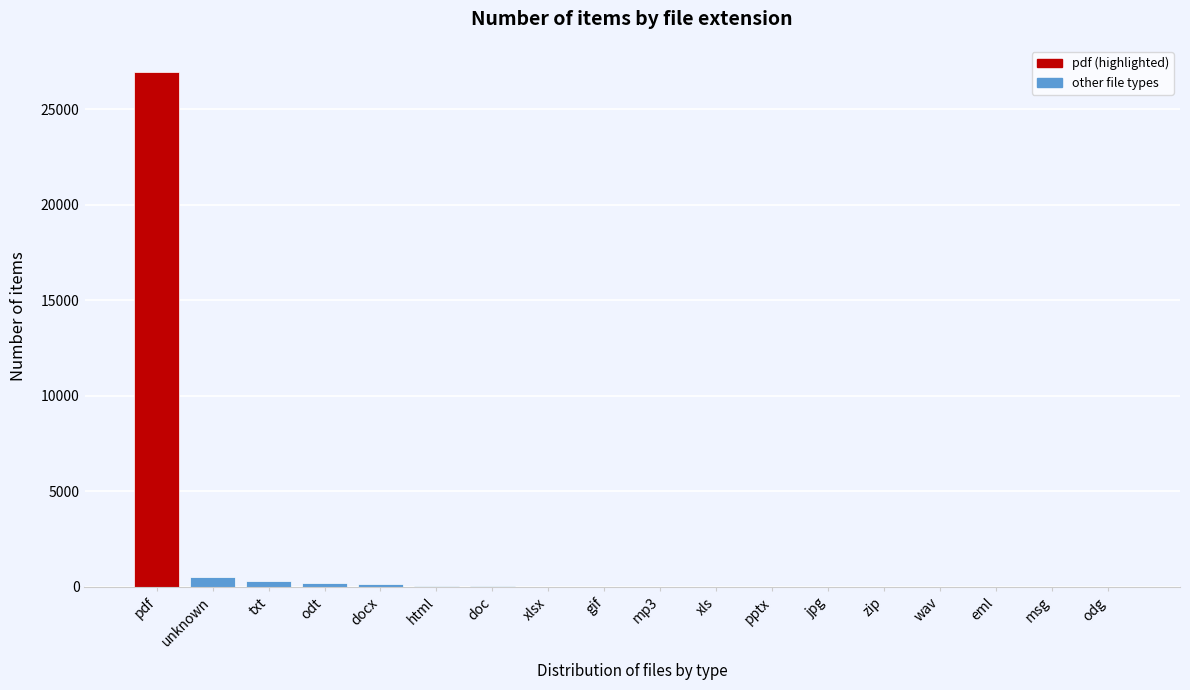

What is the sum of all values?

28372